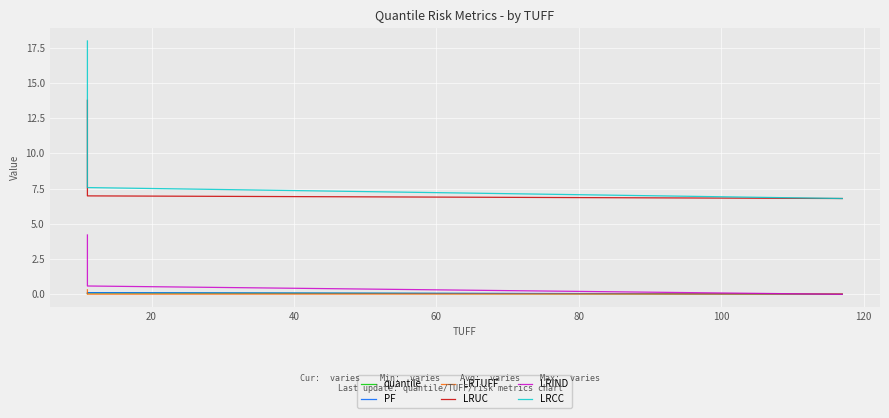

List the series in order of their peak value, lowest first.

quantile, PF, LRTUFF, LRIND, LRUC, LRCC